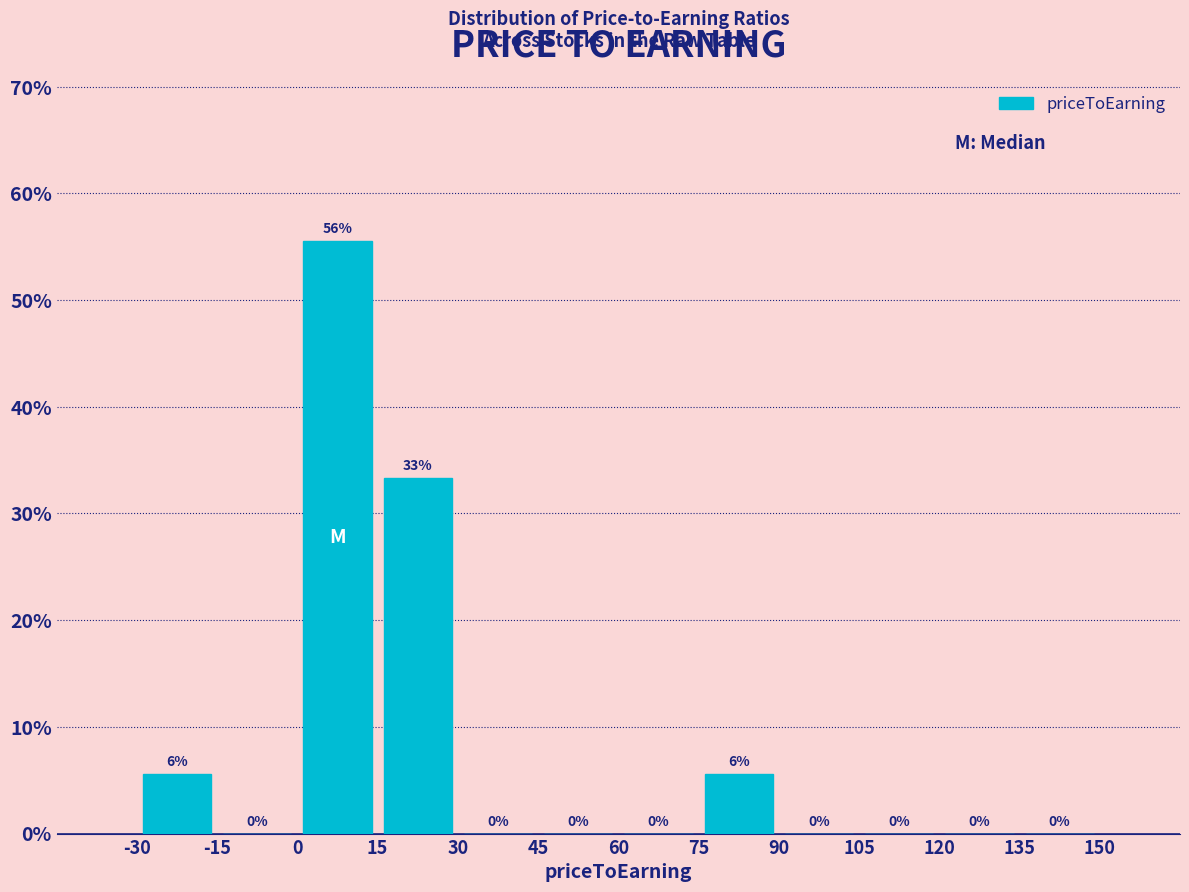

Which range on the x-axis has the tallest bar?

0 to 15